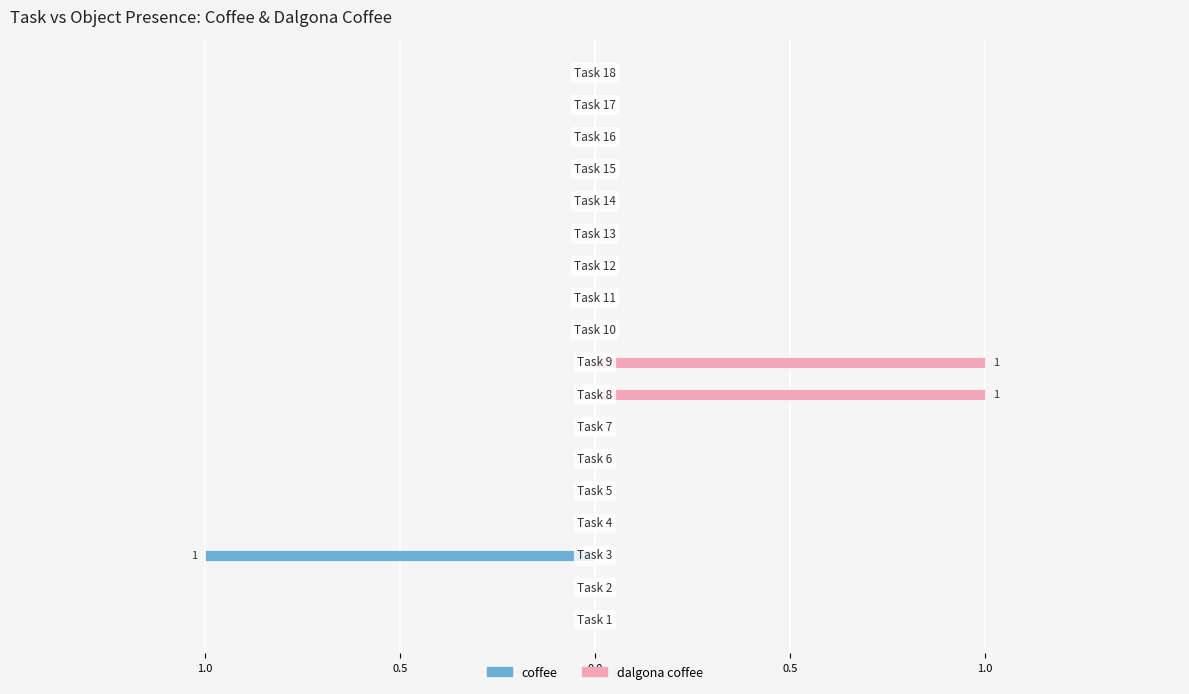

How many groups of bars are there?

18